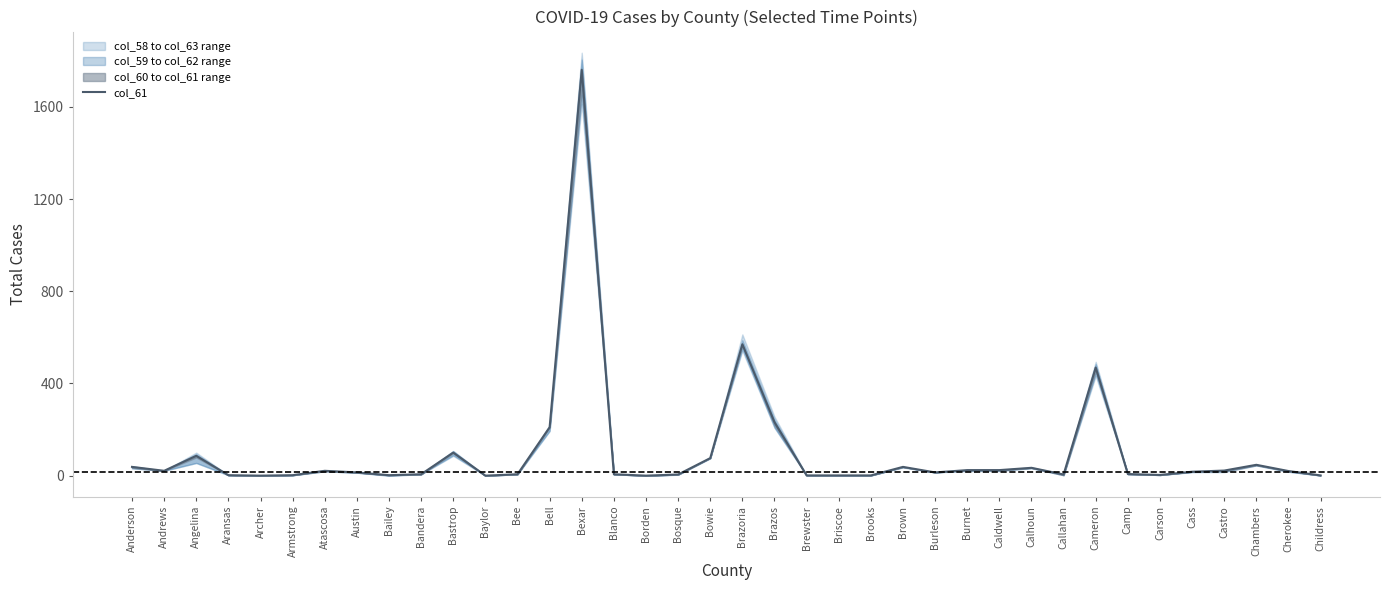

What is the sum of all values?

3886